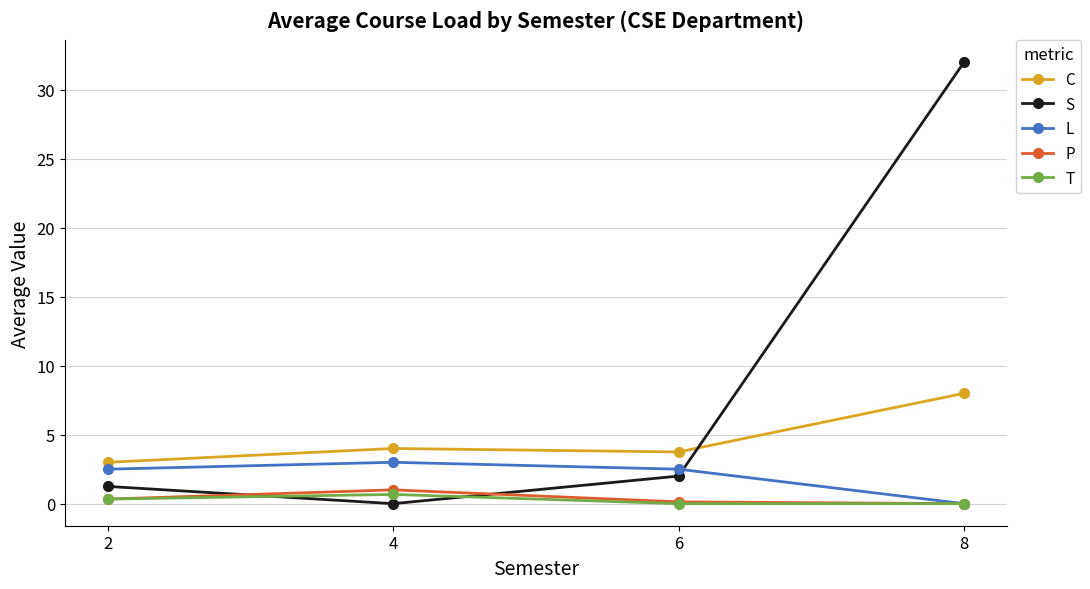

What is the difference between the highest and lowest values at 8?

32.0